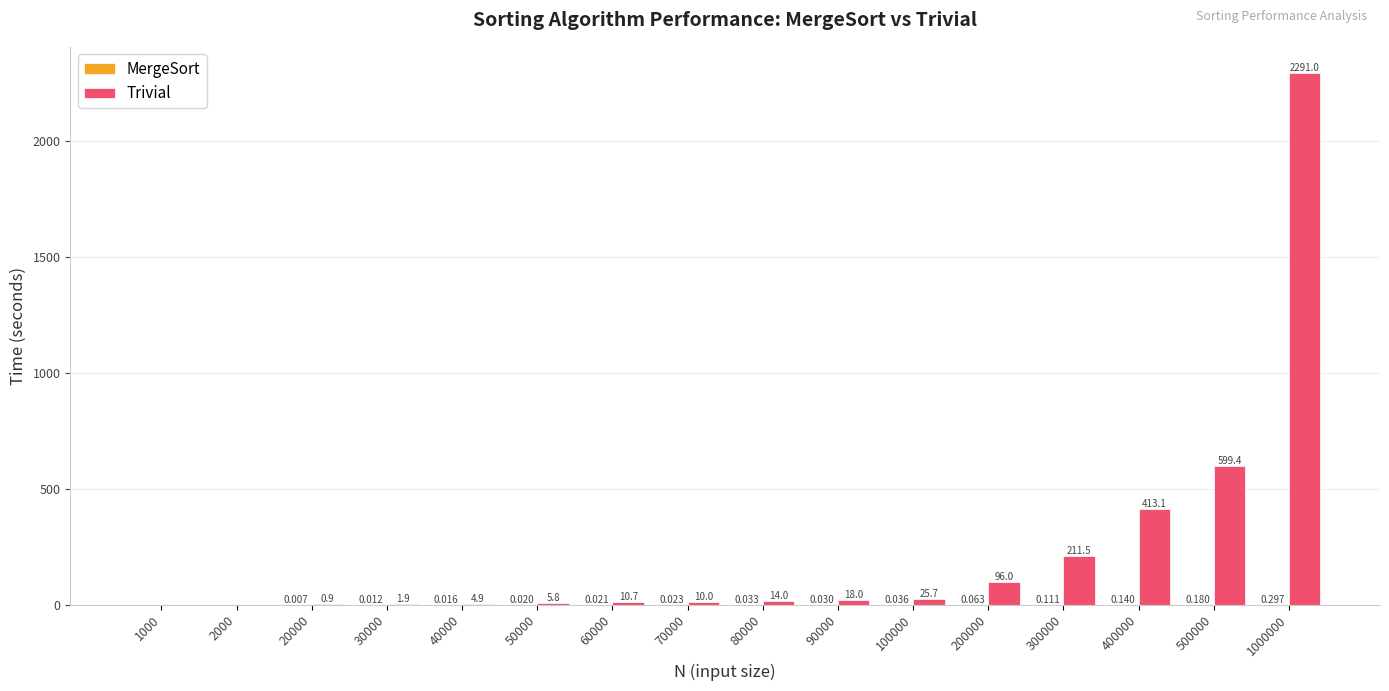

Which series has the largest total across all categories?

Trivial